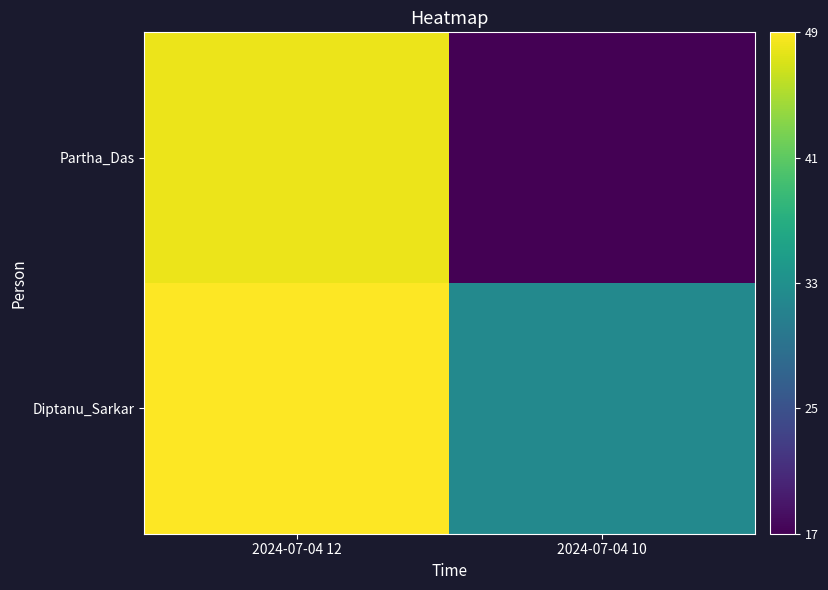

Rank the series at 2024-07-04 12 from lowest to highest value.

Partha_Das, Diptanu_Sarkar